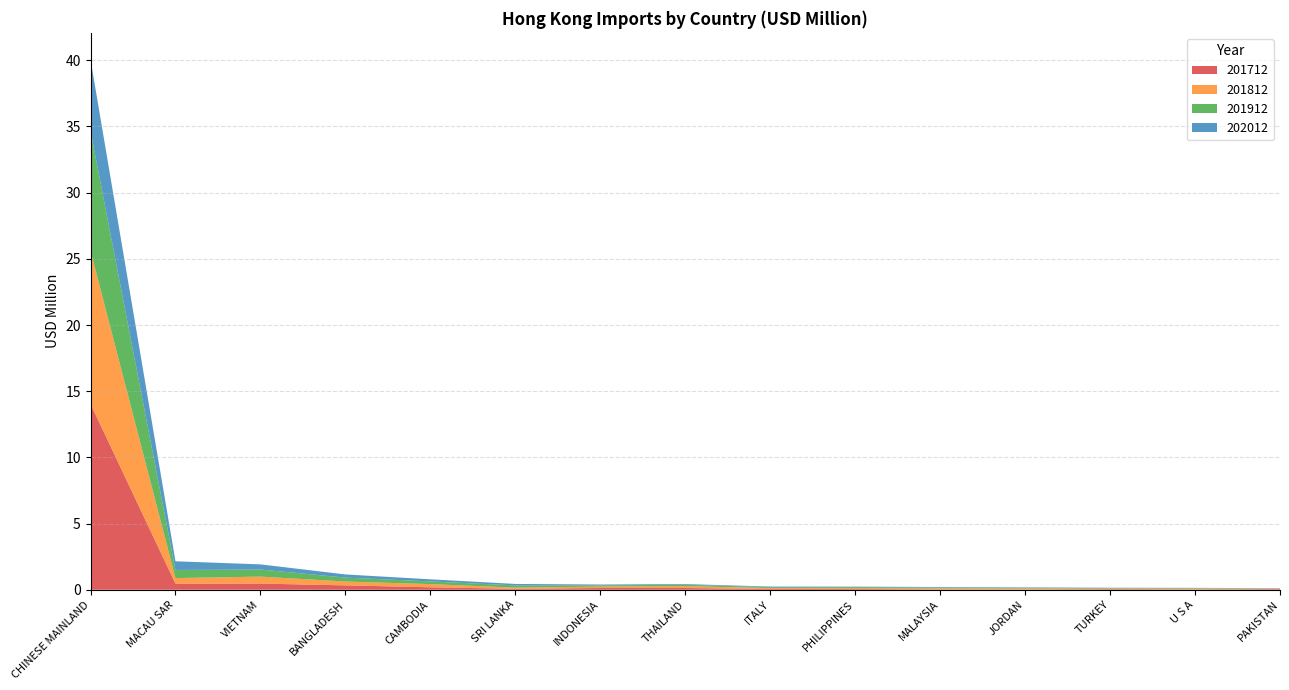

Reading left to right, extract all data points from this chart.

201712: CHINESE MAINLAND=14.0	MACAU SAR=0.5	VIETNAM=0.5	BANGLADESH=0.3	CAMBODIA=0.2	SRI LANKA=0.1	INDONESIA=0.1	THAILAND=0.1	ITALY=0.1	PHILIPPINES=0.1	MALAYSIA=0.0	JORDAN=0.0	TURKEY=0.0	U S A=0.0	PAKISTAN=0.0
201812: CHINESE MAINLAND=11.6	MACAU SAR=0.4	VIETNAM=0.5	BANGLADESH=0.3	CAMBODIA=0.2	SRI LANKA=0.1	INDONESIA=0.1	THAILAND=0.1	ITALY=0.1	PHILIPPINES=0.1	MALAYSIA=0.1	JORDAN=0.1	TURKEY=0.0	U S A=0.1	PAKISTAN=0.0
201912: CHINESE MAINLAND=9.1	MACAU SAR=0.6	VIETNAM=0.5	BANGLADESH=0.3	CAMBODIA=0.2	SRI LANKA=0.2	INDONESIA=0.1	THAILAND=0.1	ITALY=0.1	PHILIPPINES=0.1	MALAYSIA=0.1	JORDAN=0.1	TURKEY=0.0	U S A=0.0	PAKISTAN=0.0
202012: CHINESE MAINLAND=5.4	MACAU SAR=0.7	VIETNAM=0.4	BANGLADESH=0.2	CAMBODIA=0.2	SRI LANKA=0.1	INDONESIA=0.1	THAILAND=0.1	ITALY=0.0	PHILIPPINES=0.0	MALAYSIA=0.0	JORDAN=0.0	TURKEY=0.0	U S A=0.0	PAKISTAN=0.0